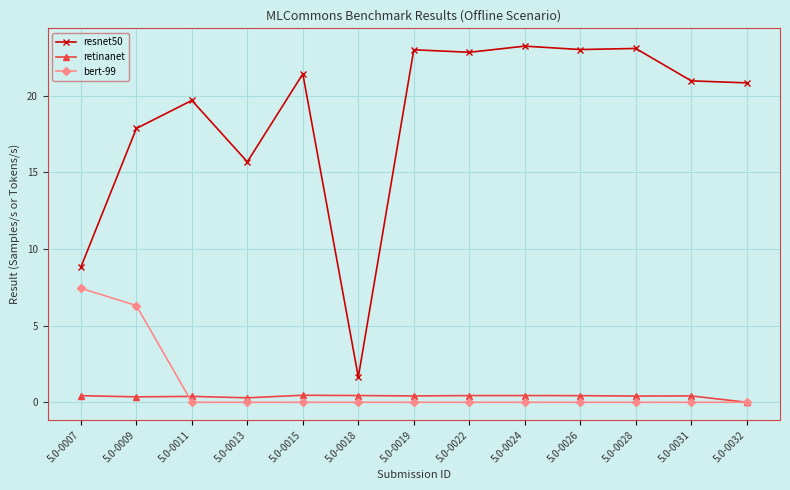

Which series has the largest total across all categories?

resnet50